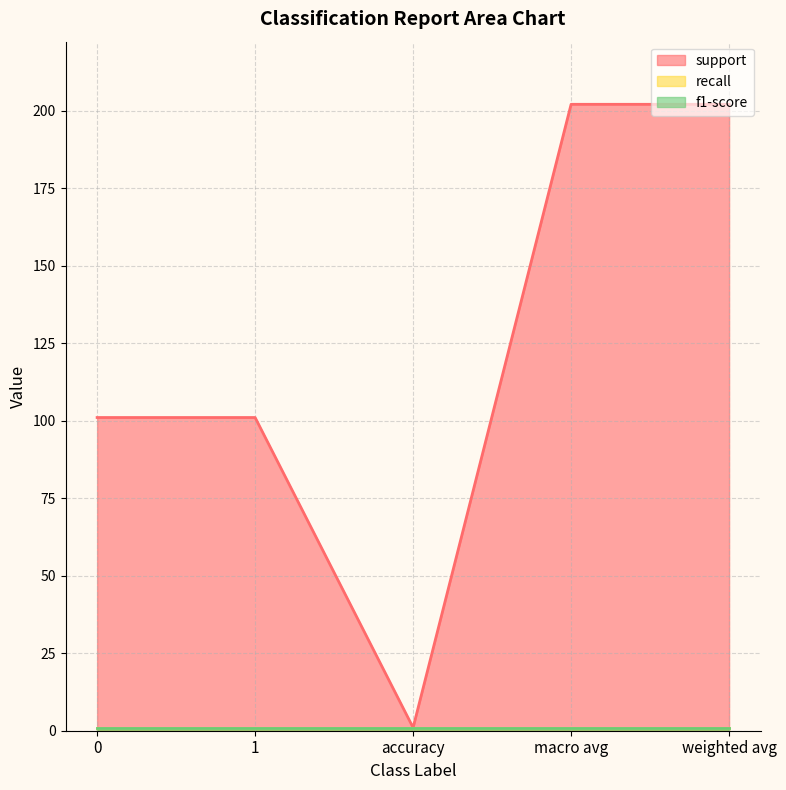

Reading left to right, list all the values displayed in this chart.

support: 0=101	1=101	accuracy=1	macro avg=202	weighted avg=202
recall: 0=1	1=1	accuracy=1	macro avg=1	weighted avg=1
f1-score: 0=1	1=1	accuracy=1	macro avg=1	weighted avg=1